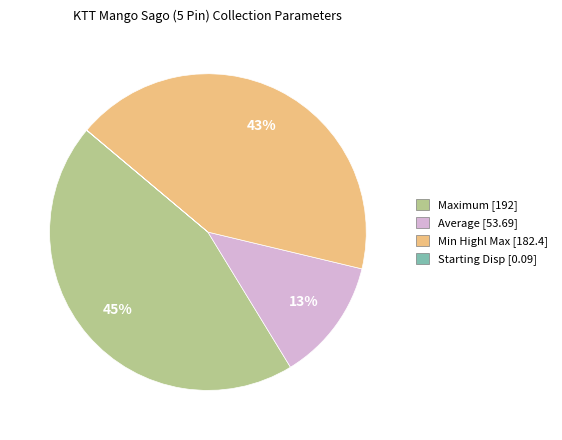

Combined, do Min Highl Max [182.4] and Average [53.69] account for over 50%?

Yes